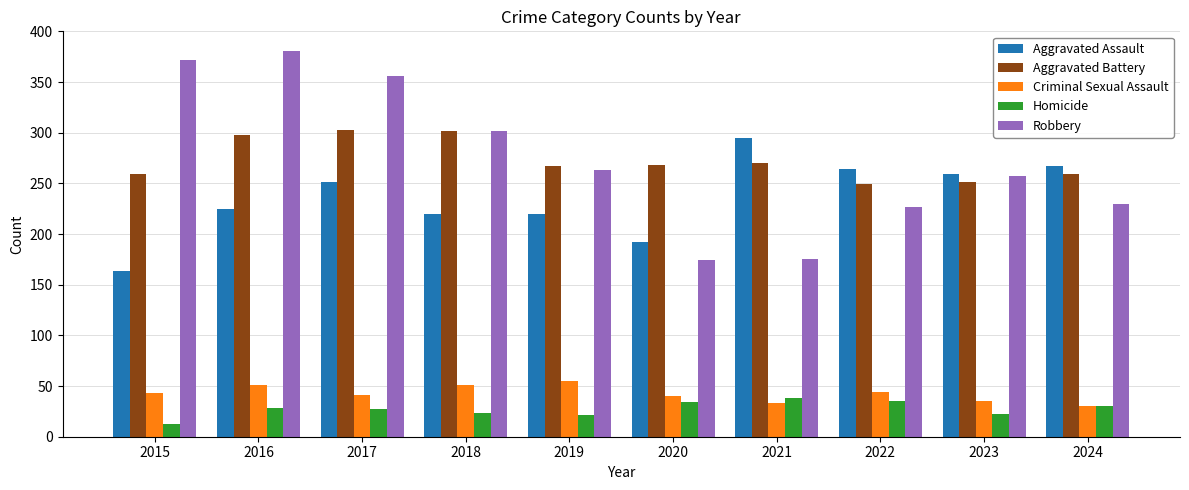

What is the total value across all series at 2021?

811